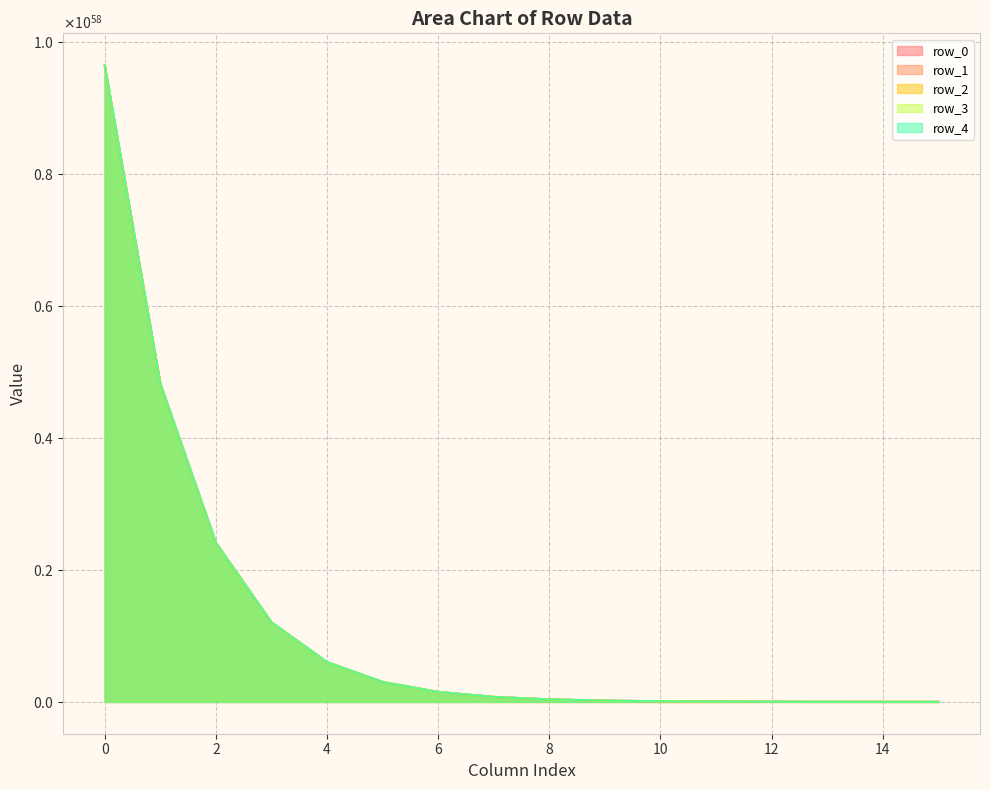

The value of row_3 at 14 is 588973093305981336996461500037275244398701245706010624. True or false?

True